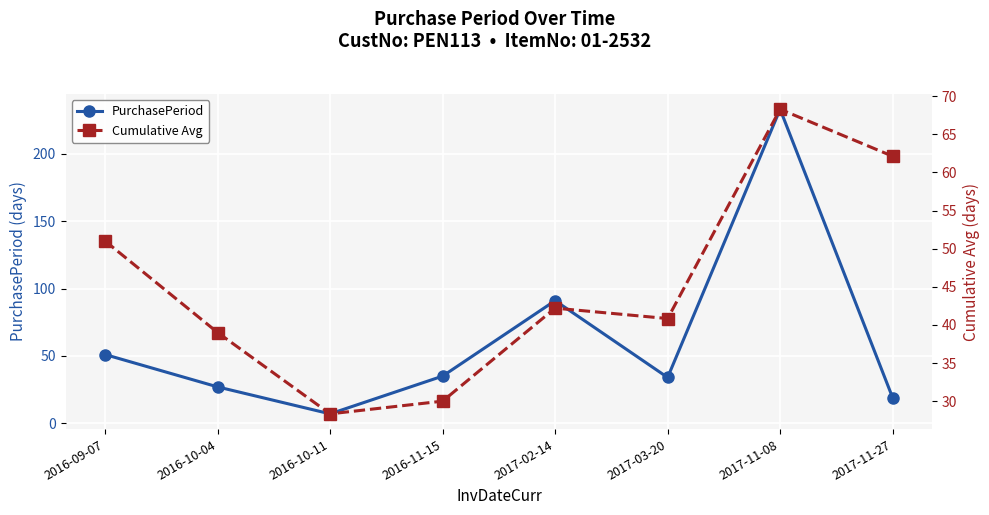

At which label is Cumulative Avg closest to 48?

2016-09-07